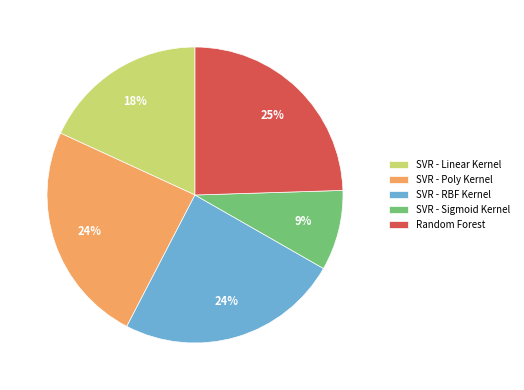

To the nearest percent, what portion does SVR - RBF Kernel represent?

24%